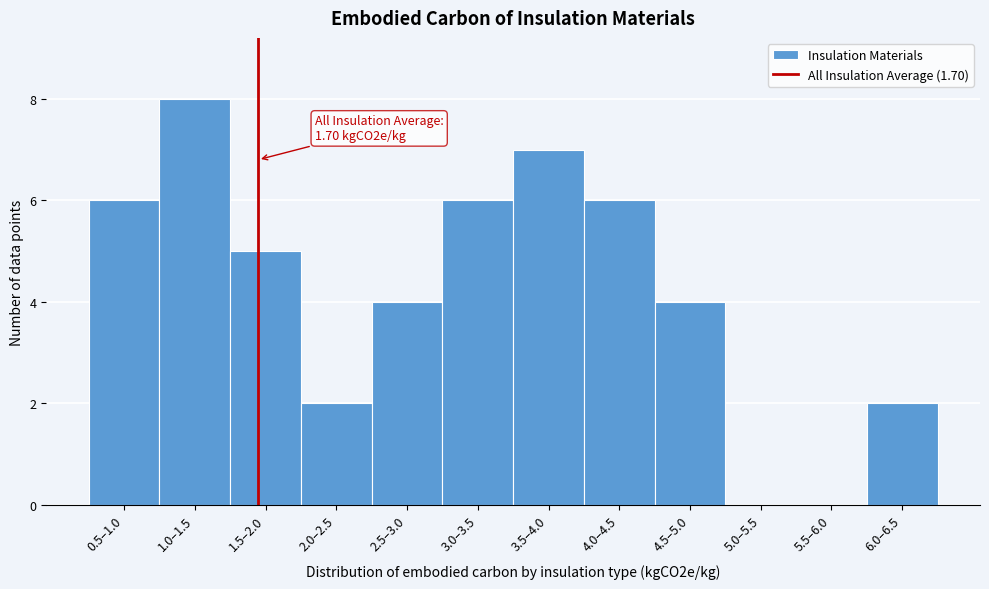

Reading left to right, list all the values displayed in this chart.

0.5–1.0=6	1.0–1.5=8	1.5–2.0=5	2.0–2.5=2	2.5–3.0=4	3.0–3.5=6	3.5–4.0=7	4.0–4.5=6	4.5–5.0=4	5.0–5.5=0	5.5–6.0=0	6.0–6.5=2